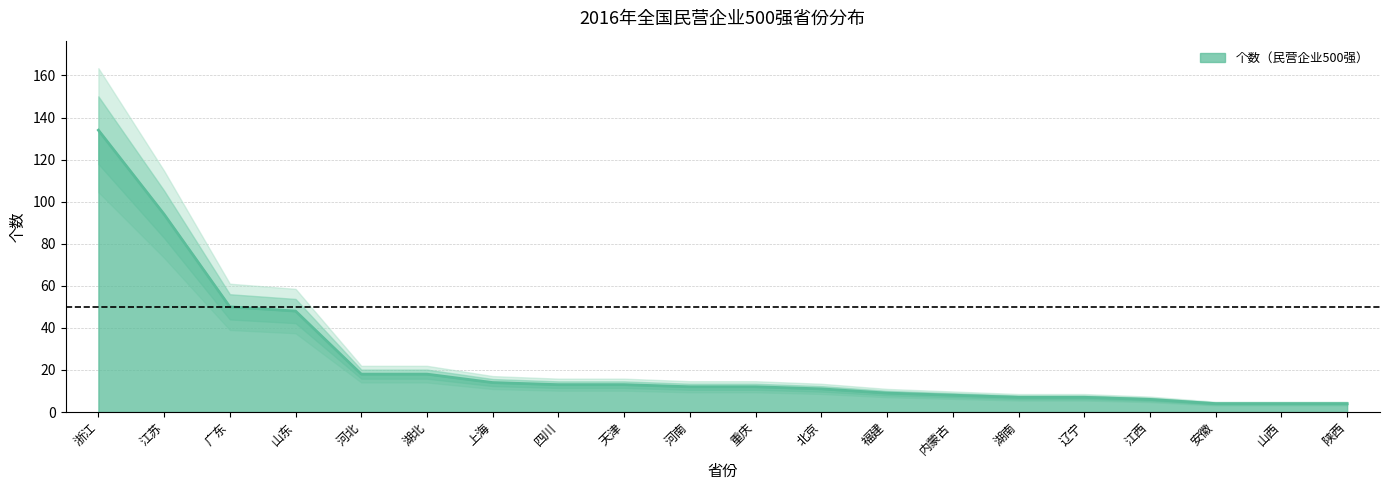

What is the difference between the maximum and minimum values?

130